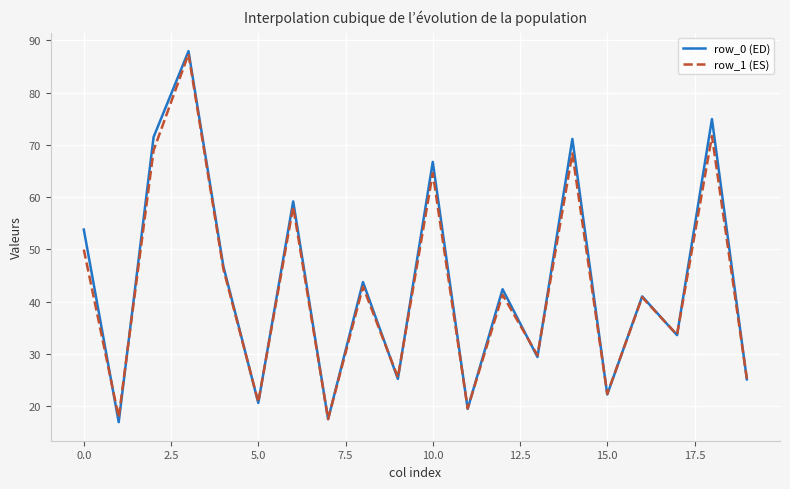

Which series has the widest spread of values?

row_0 (ED)